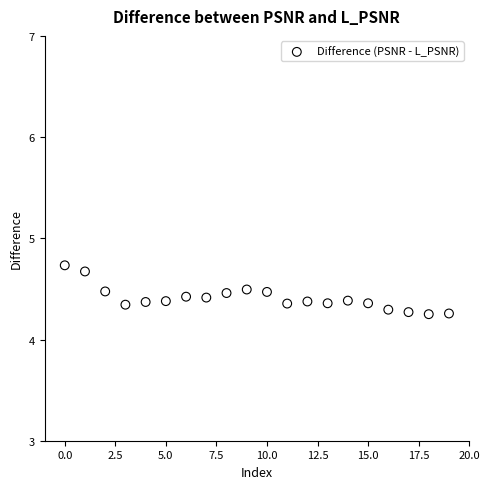

What is the range of Y values (max minus min)?

0.5